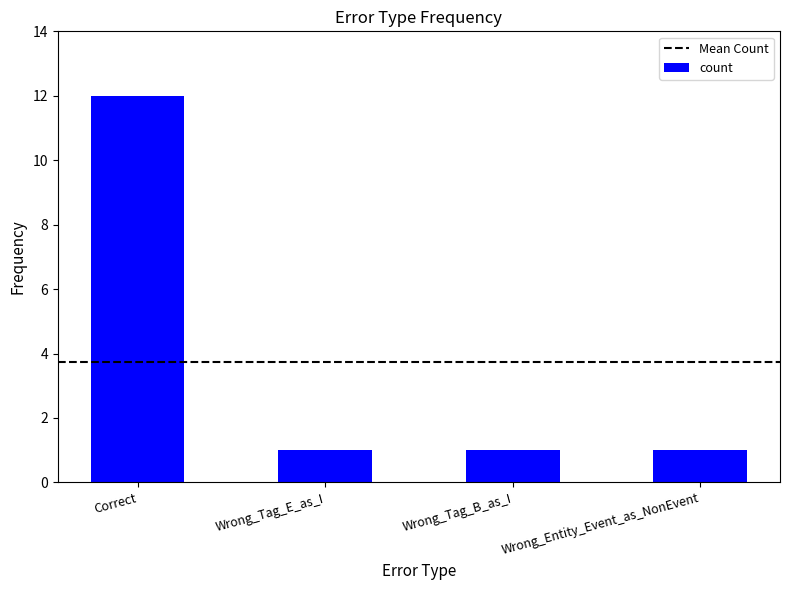

How many series are shown in this chart?

1